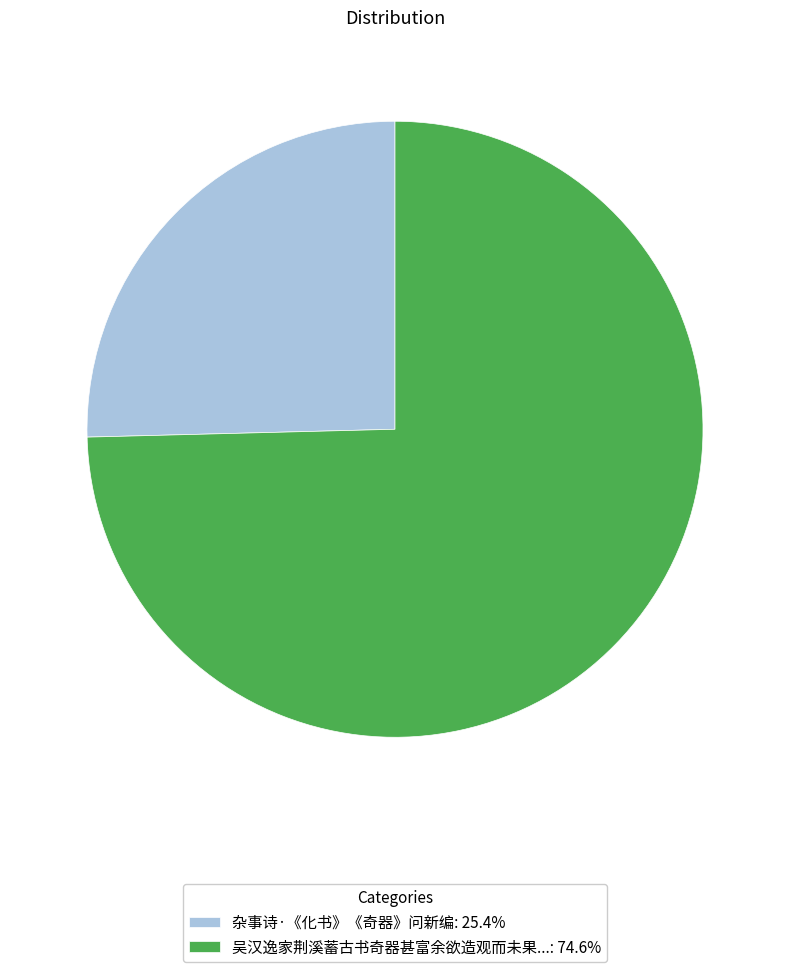

Does any single category account for the majority?

Yes